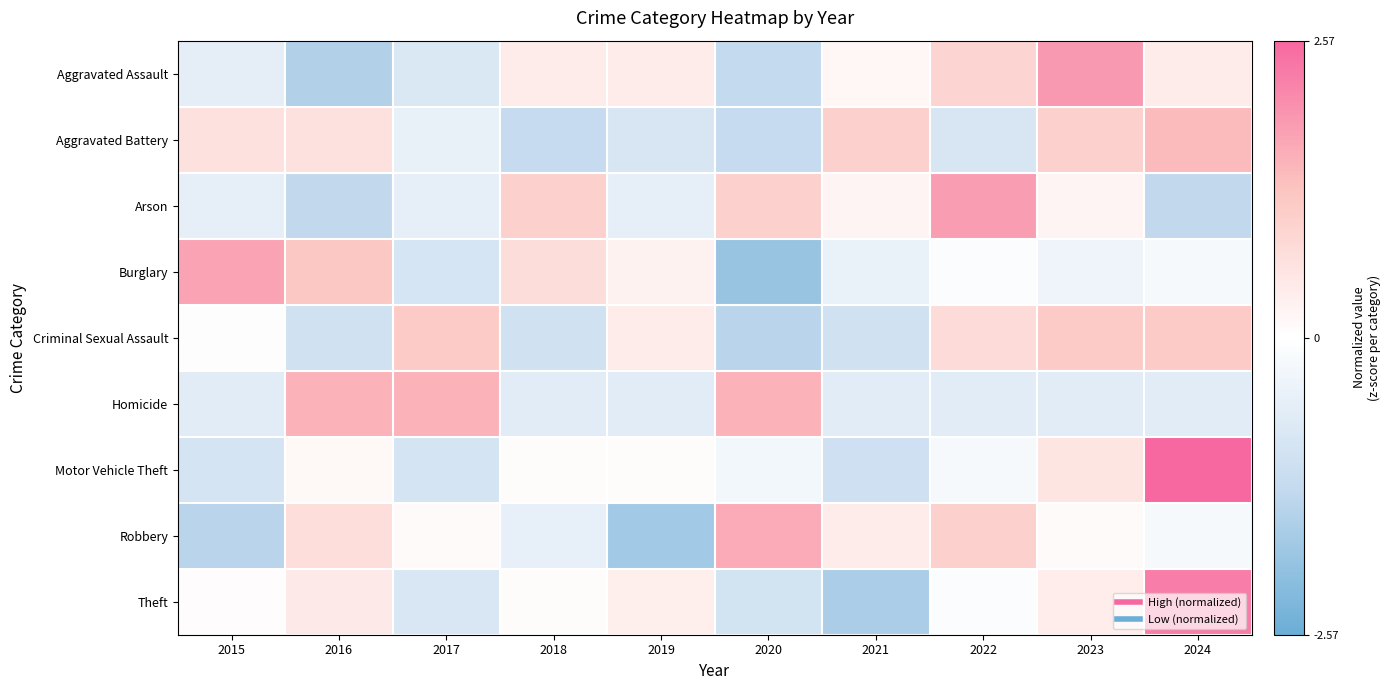

Reading left to right, list all the values displayed in this chart.

Aggravated Assault: 2015=-0.6	2016=-1.5	2017=-0.8	2018=0.4	2019=0.4	2020=-1.3	2021=0.2	2022=0.9	2023=1.9	2024=0.4
Aggravated Battery: 2015=0.7	2016=0.7	2017=-0.5	2018=-1.3	2019=-0.9	2020=-1.3	2021=1.0	2022=-0.9	2023=1.0	2024=1.4
Arson: 2015=-0.6	2016=-1.3	2017=-0.6	2018=1.0	2019=-0.6	2020=1.0	2021=0.2	2022=1.8	2023=0.2	2024=-1.3
Burglary: 2015=1.7	2016=1.2	2017=-0.9	2018=0.7	2019=0.3	2020=-1.9	2021=-0.5	2022=-0.1	2023=-0.4	2024=-0.2
Criminal Sexual Assault: 2015=0.0	2016=-1.1	2017=1.1	2018=-1.1	2019=0.4	2020=-1.4	2021=-1.1	2022=0.8	2023=1.1	2024=1.1
Homicide: 2015=-0.7	2016=1.5	2017=1.5	2018=-0.7	2019=-0.7	2020=1.5	2021=-0.7	2022=-0.7	2023=-0.7	2024=-0.7
Motor Vehicle Theft: 2015=-0.9	2016=0.2	2017=-0.9	2018=0.1	2019=0.1	2020=-0.3	2021=-1.1	2022=-0.2	2023=0.6	2024=2.6
Robbery: 2015=-1.5	2016=0.7	2017=0.1	2018=-0.5	2019=-1.8	2020=1.6	2021=0.4	2022=1.0	2023=0.1	2024=-0.2
Theft: 2015=0.0	2016=0.5	2017=-0.8	2018=0.1	2019=0.4	2020=-1.0	2021=-1.7	2022=-0.1	2023=0.4	2024=2.3